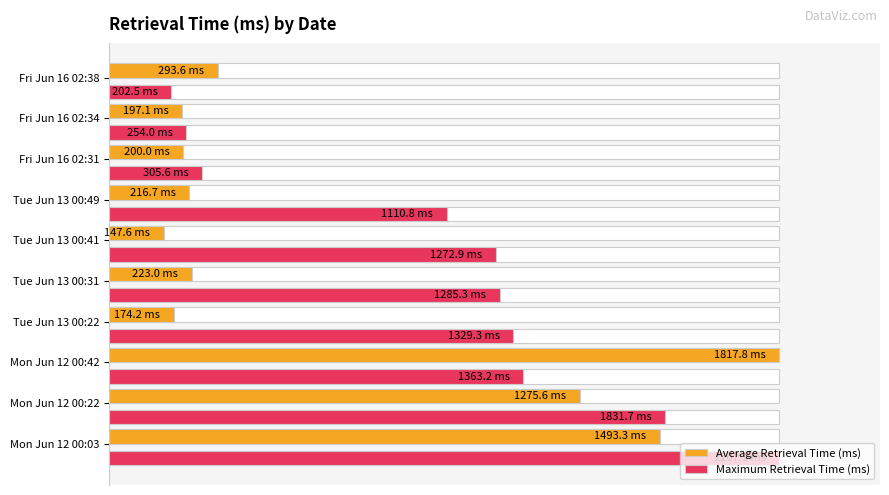

What is the highest value of the Maximum Retrieval Time (ms) series?

100.0